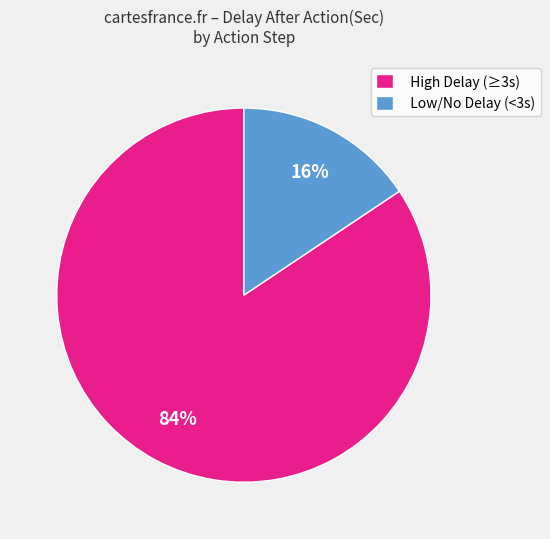

Is it true that High Delay (≥3s) is 77% of the pie?

False